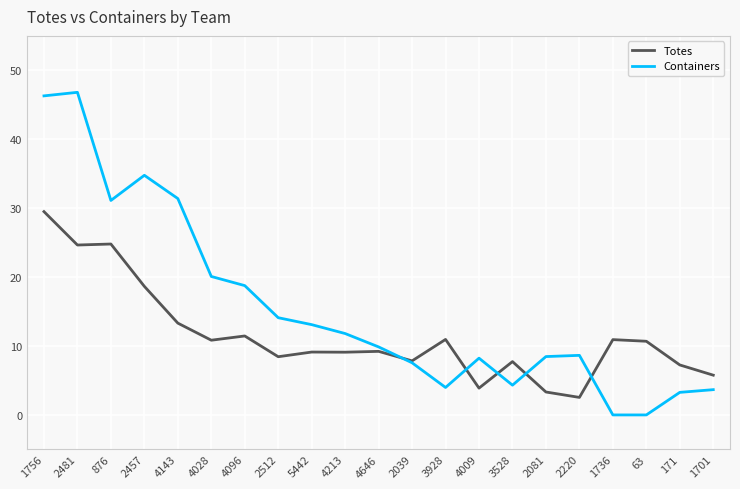

Is the value of Totes at 2512 greater than the value of Containers at 2039?

Yes